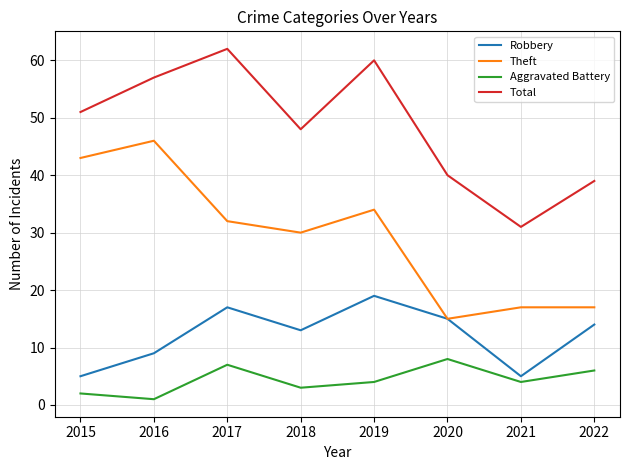

List the series in order of their peak value, highest first.

Total, Theft, Robbery, Aggravated Battery